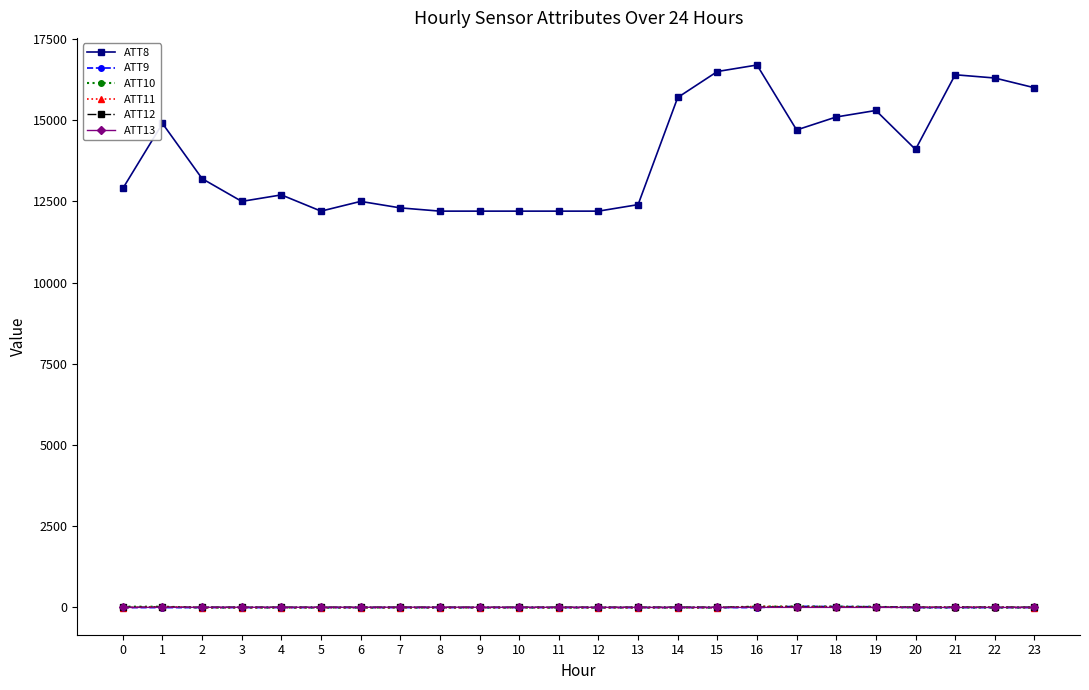

What is the total value across all series at 4?

12670.0